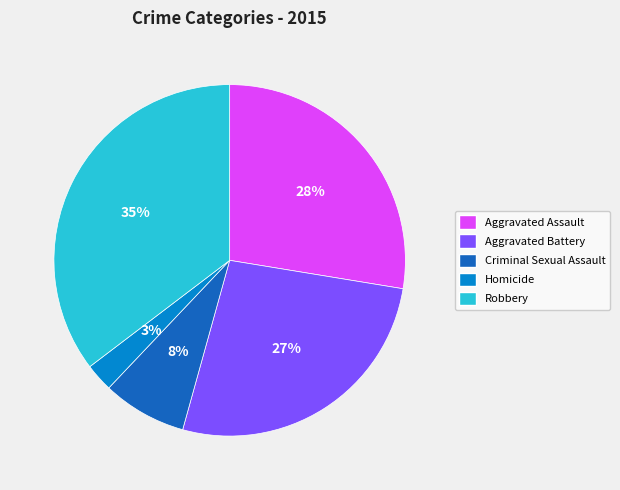

Combined, do Criminal Sexual Assault and Aggravated Battery account for over 50%?

No